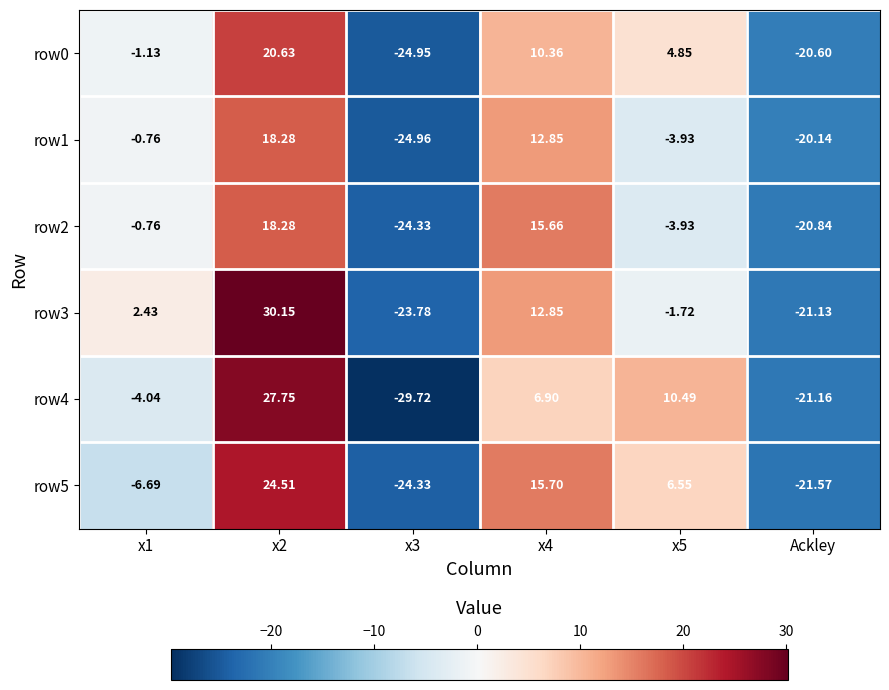

How many categories are shown in the chart?

6